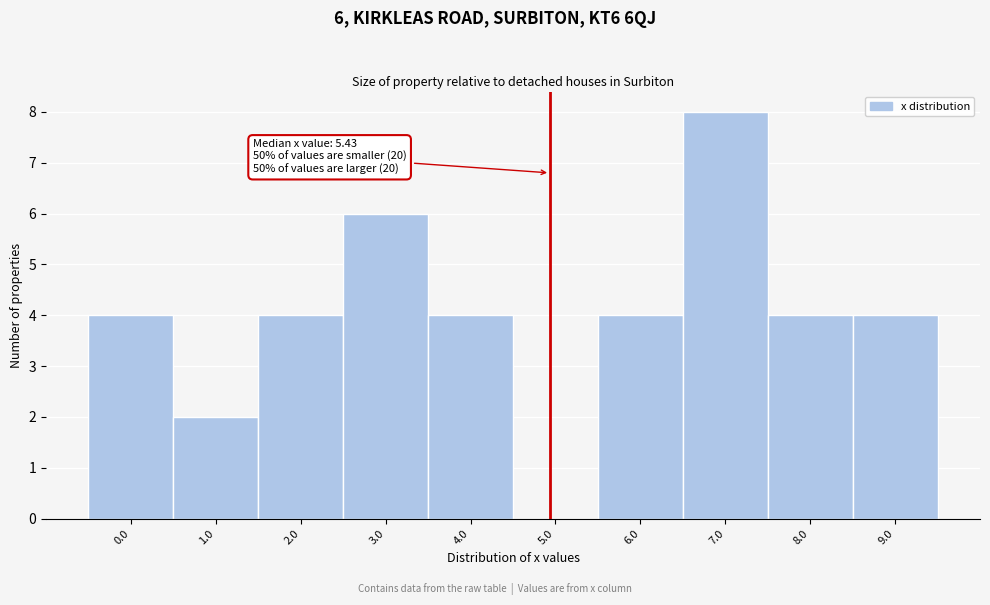

Reading left to right, extract all data points from this chart.

0.0=4	1.0=2	2.0=4	3.0=6	4.0=4	5.0=0	6.0=4	7.0=8	8.0=4	9.0=4